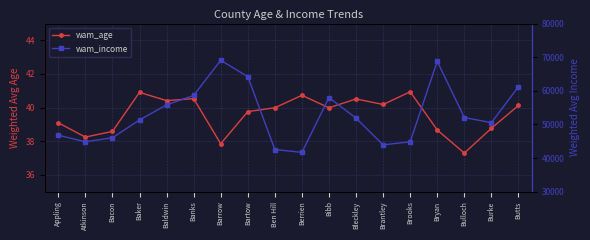

Which series has the largest range (max minus min)?

wam_income